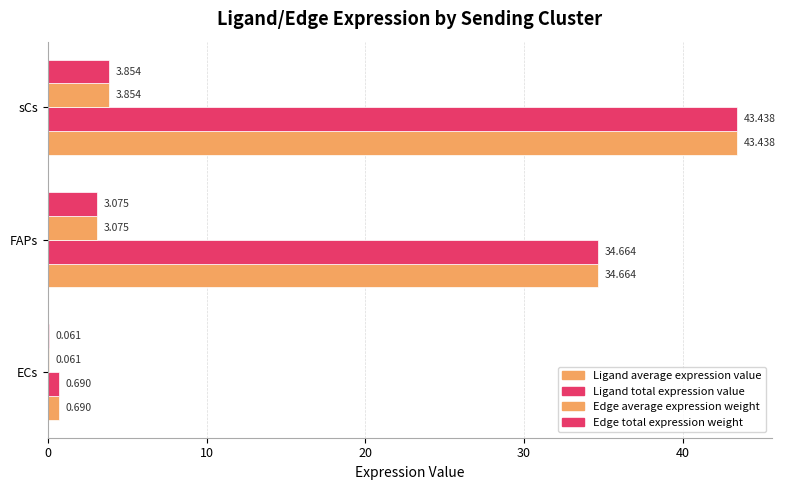

Count the number of categories in the chart.

3